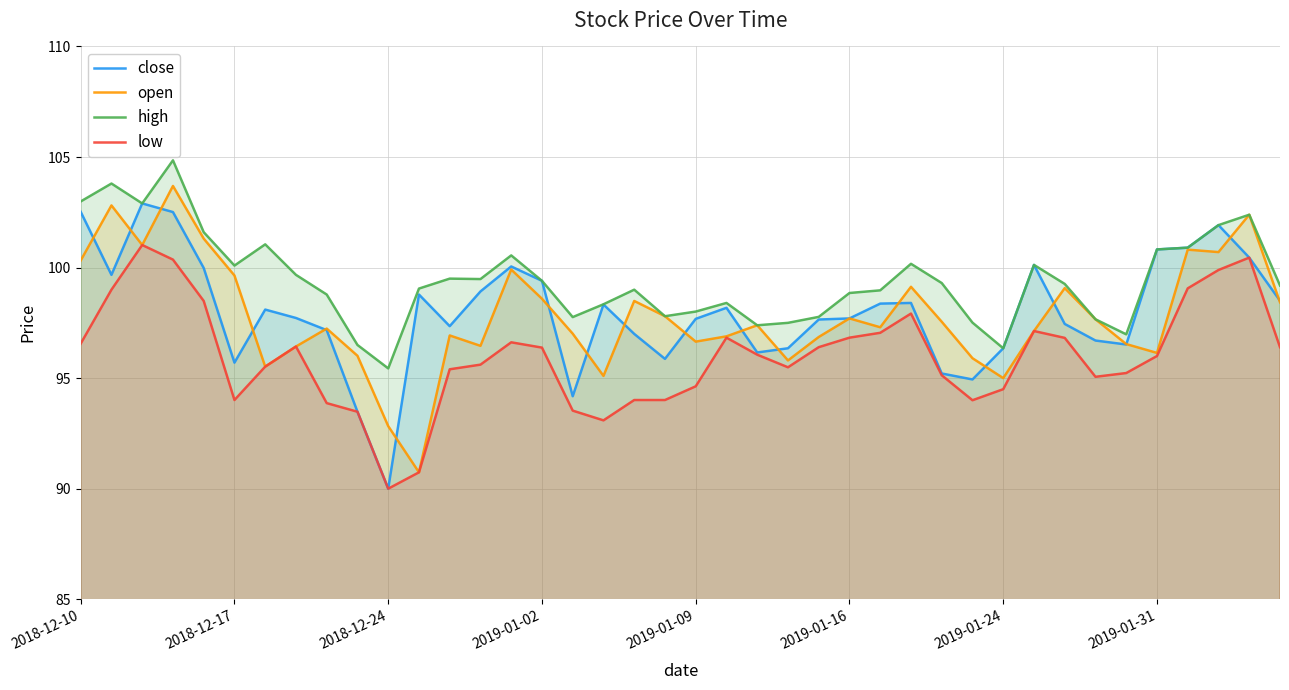

How many lines are shown in the chart?

4